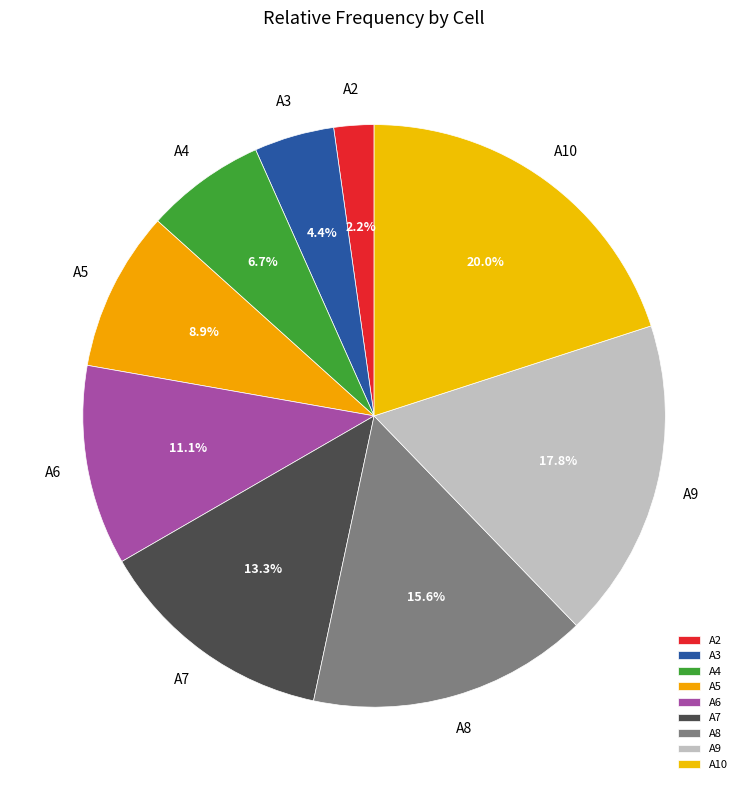

Which slice is the largest?

A10